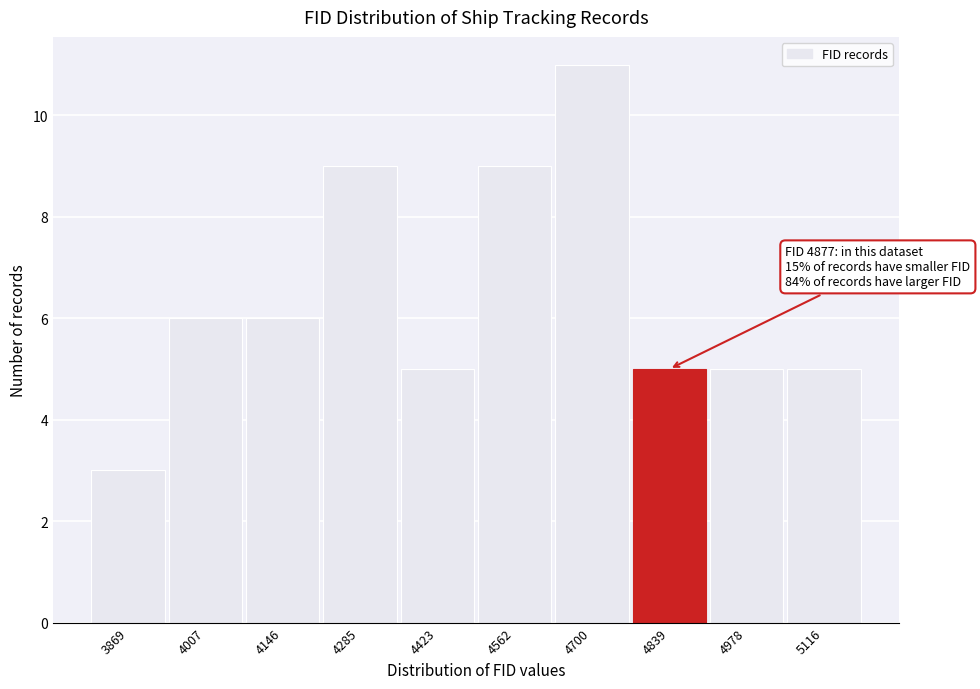

Over which range of the x-axis is the bar tallest?

4640 to 4780